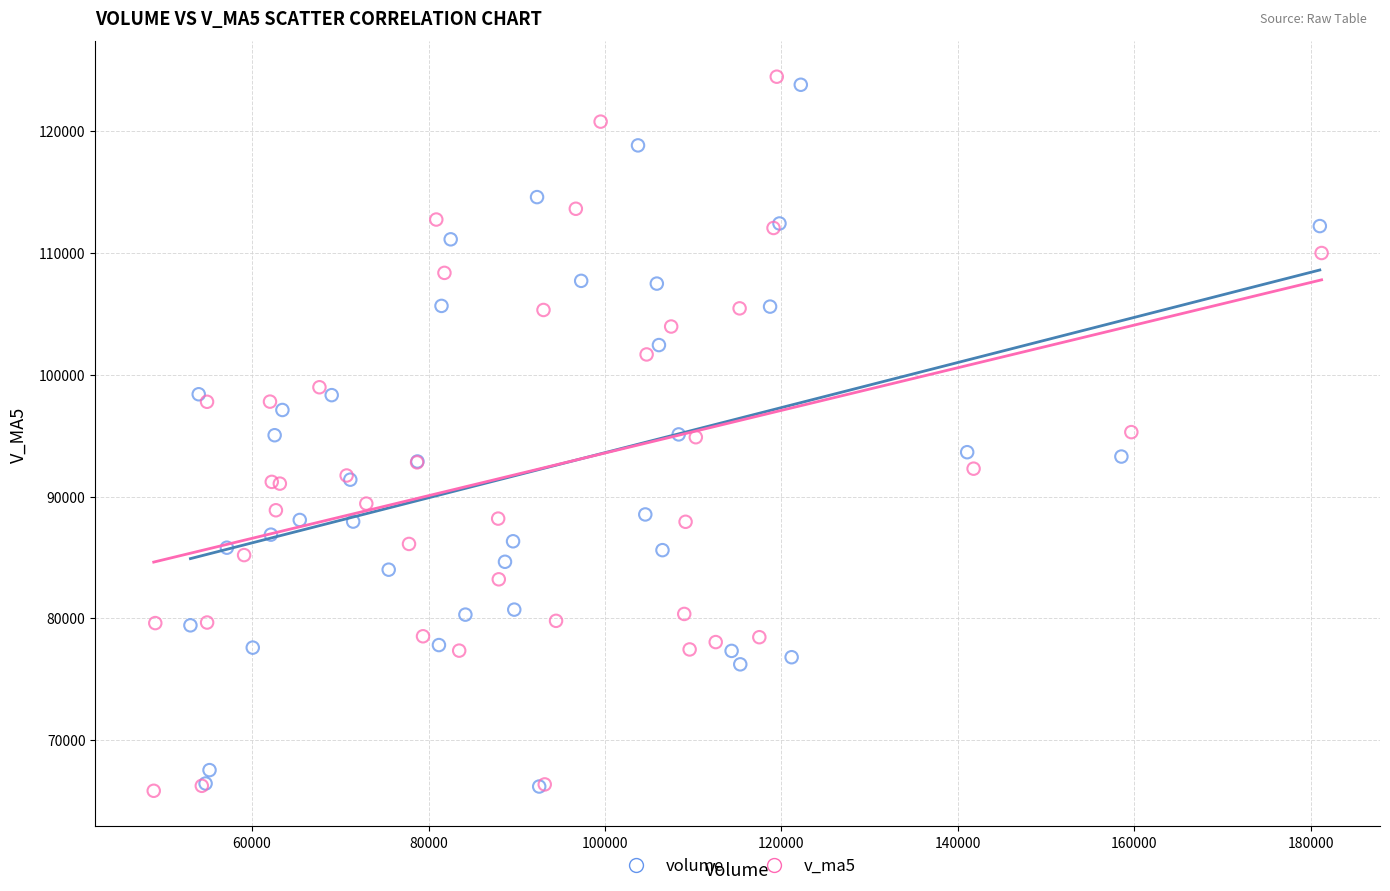

Which series has the widest spread of Y values?

v_ma5